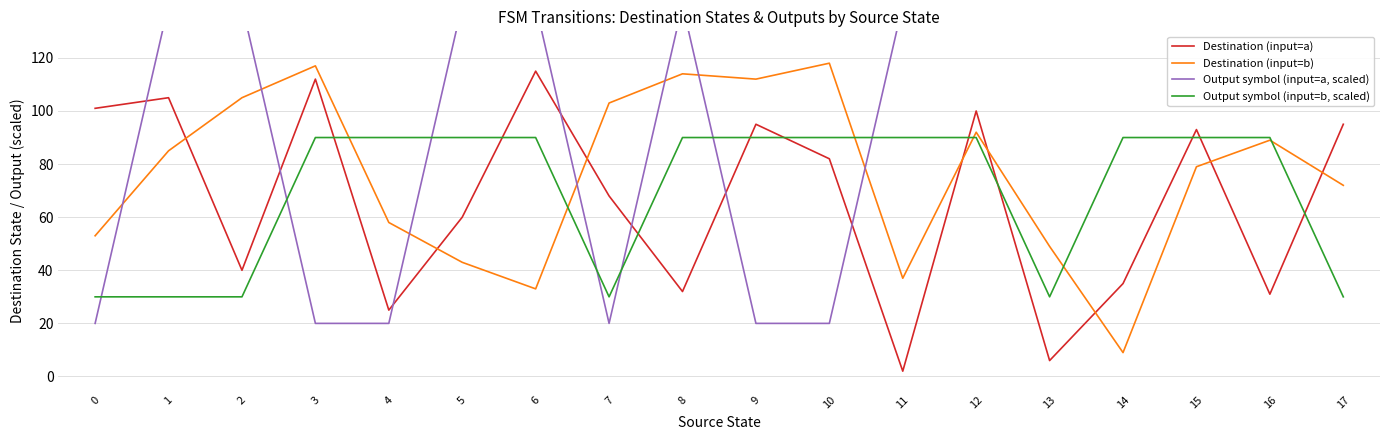

The Output symbol (input=a, scaled) series shows 74 at 6. True or false?

False